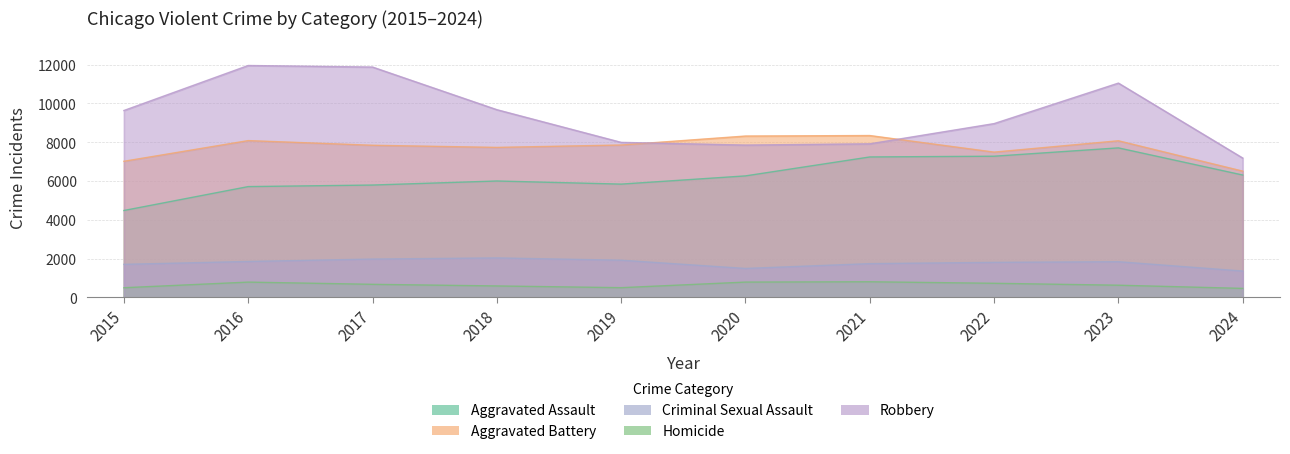

Reading right to left, what are all the values shown in this chart?

Aggravated Assault: 2024=6310	2023=7710	2022=7280	2021=7242	2020=6265	2019=5841	2018=6002	2017=5793	2016=5713	2015=4480
Aggravated Battery: 2024=6511	2023=8077	2022=7492	2021=8347	2020=8321	2019=7858	2018=7735	2017=7845	2016=8086	2015=7019
Criminal Sexual Assault: 2024=1357	2023=1838	2022=1805	2021=1739	2020=1491	2019=1916	2018=2034	2017=1975	2016=1851	2015=1703
Homicide: 2024=462	2023=626	2022=725	2021=804	2020=787	2019=499	2018=588	2017=672	2016=786	2015=496
Robbery: 2024=7186	2023=11052	2022=8963	2021=7920	2020=7855	2019=7995	2018=9681	2017=11880	2016=11960	2015=9638